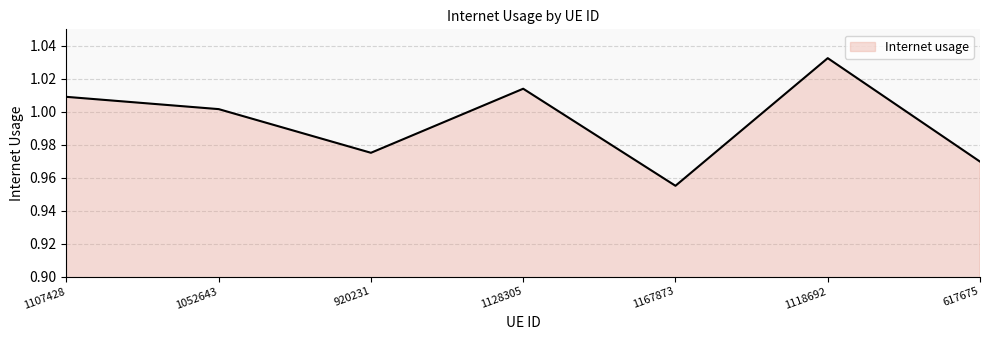

At which label is the value closest to 0?

1167873